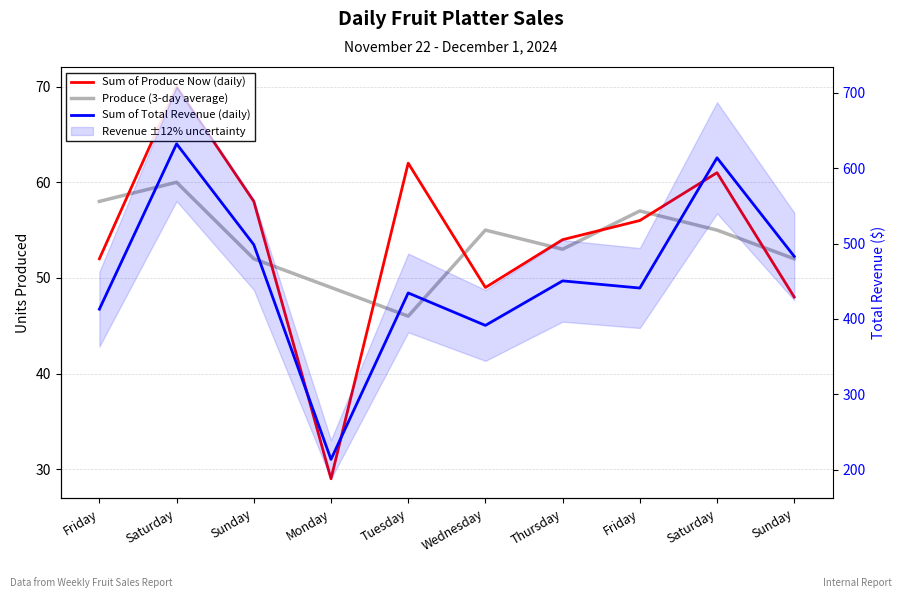

Reading left to right, extract all data points from this chart.

Sum of Produce Now (daily): 52.0	70.0	58.0	29.0	62.0	49.0	54.0	56.0	61.0	48.0
Produce (3-day average): 58.0	60.0	52.0	49.0	46.0	55.0	53.0	57.0	55.0	52.0
Sum of Total Revenue (daily): 413.0	632.0	498.5	214.0	434.5	391.5	450.5	441.0	613.5	483.0